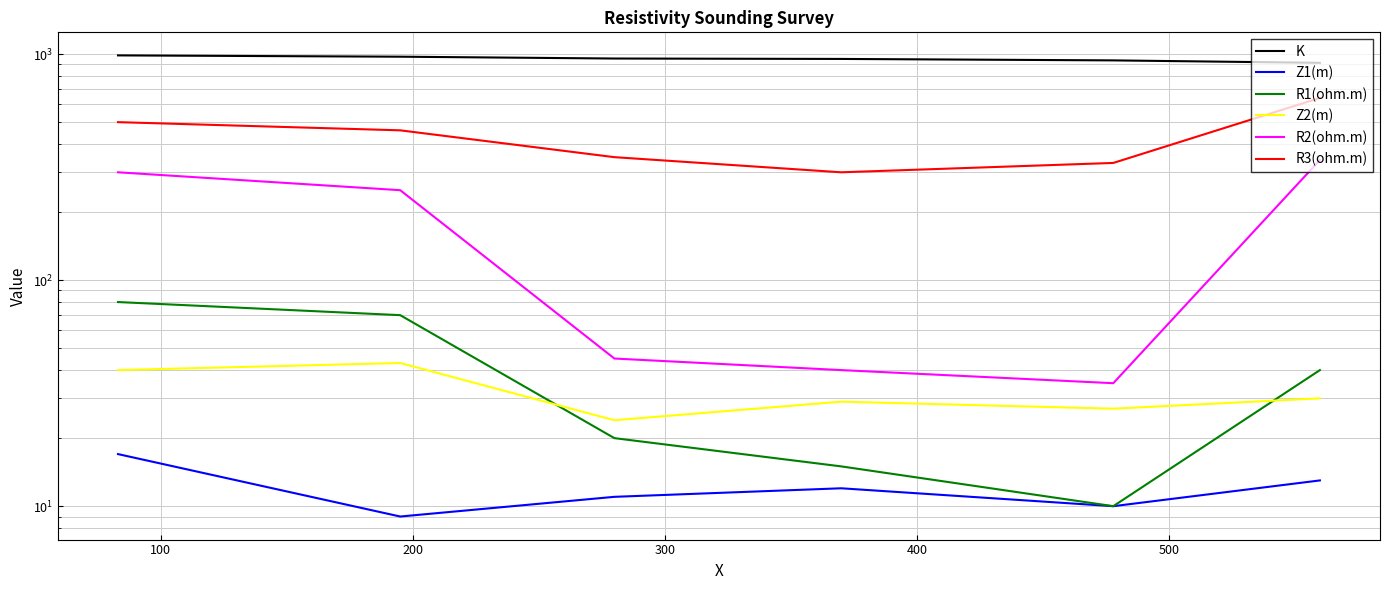

Read the Z2(m) value at 100, to the nearest 5.

45